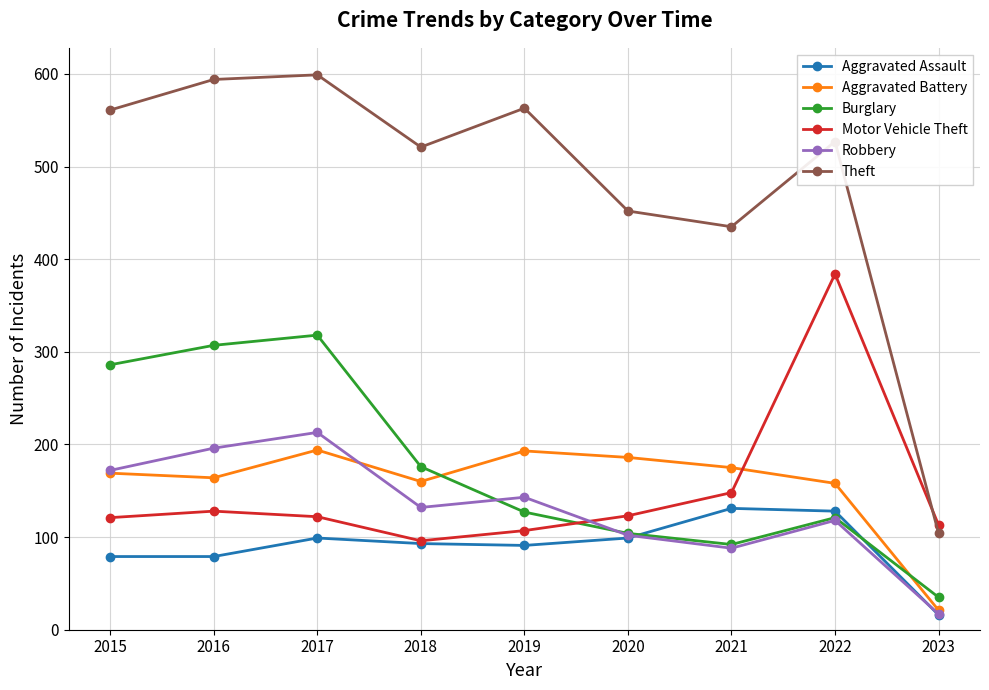

Which series ends up on top after the final intersection of Motor Vehicle Theft and Aggravated Battery?

Motor Vehicle Theft